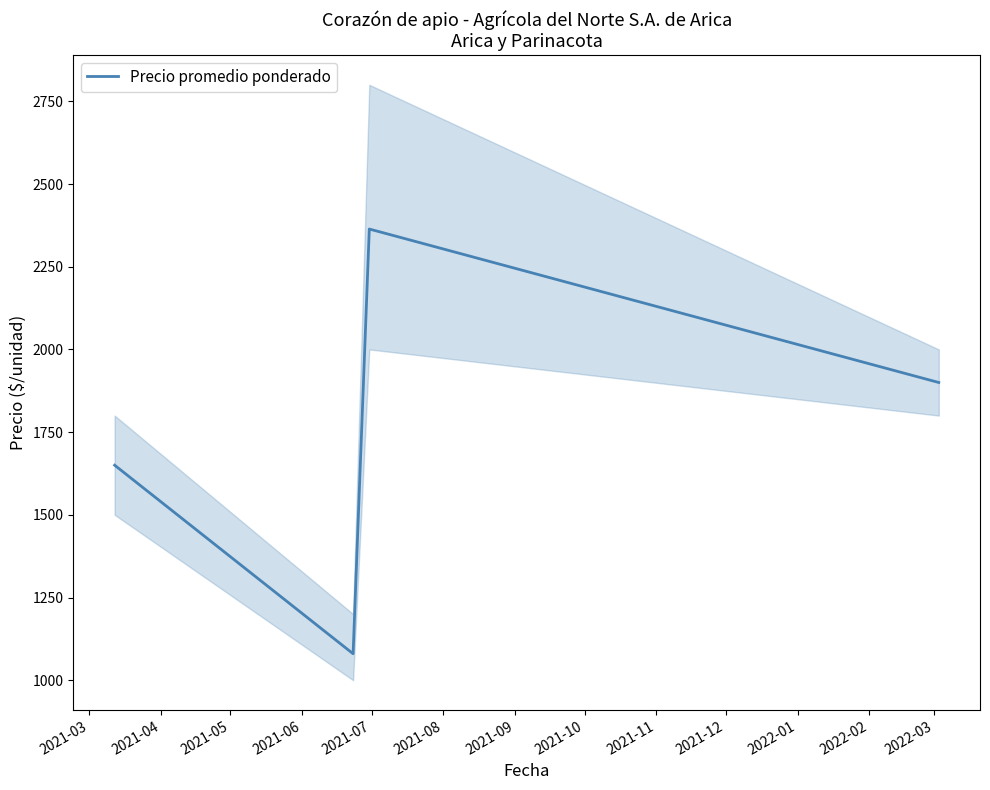

What is the maximum value for Precio promedio ponderado?

2364